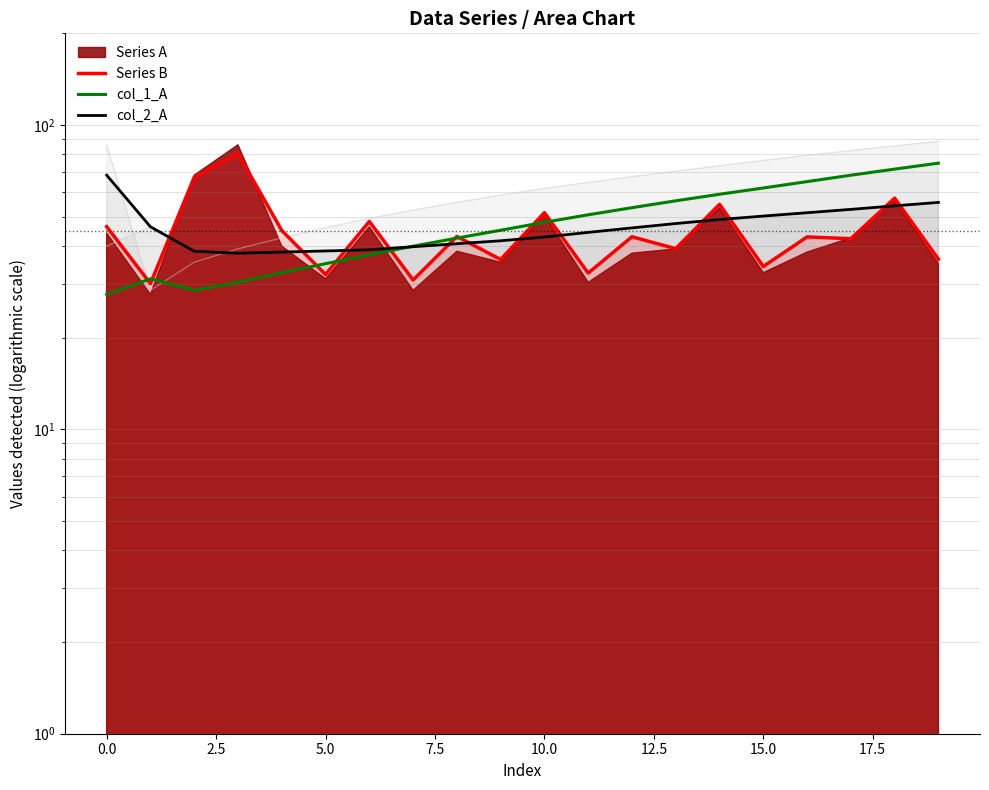

At which label does col_1_A first exceed 47?

10